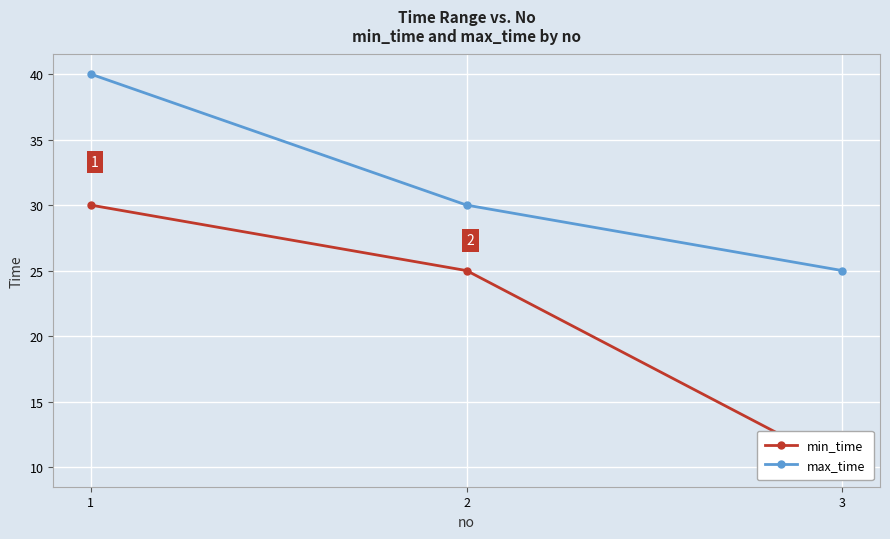

What is the value of the min_time point at the 2nd from the left?

25